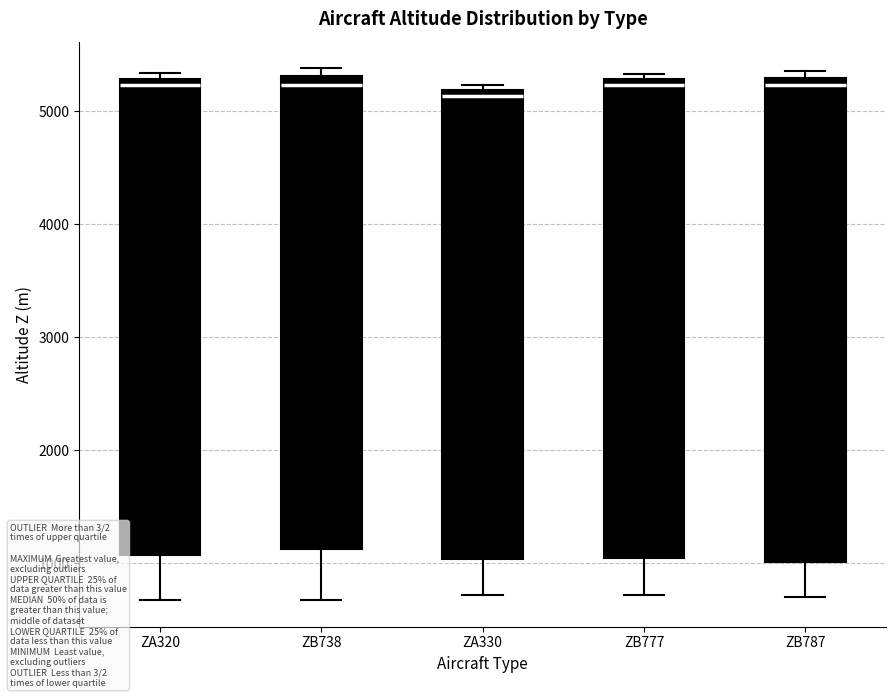

Where is the upper edge of the box for ZB787 on the y-axis? The values are not printed on the chart, so give them approximately, as read against the axis.

5300